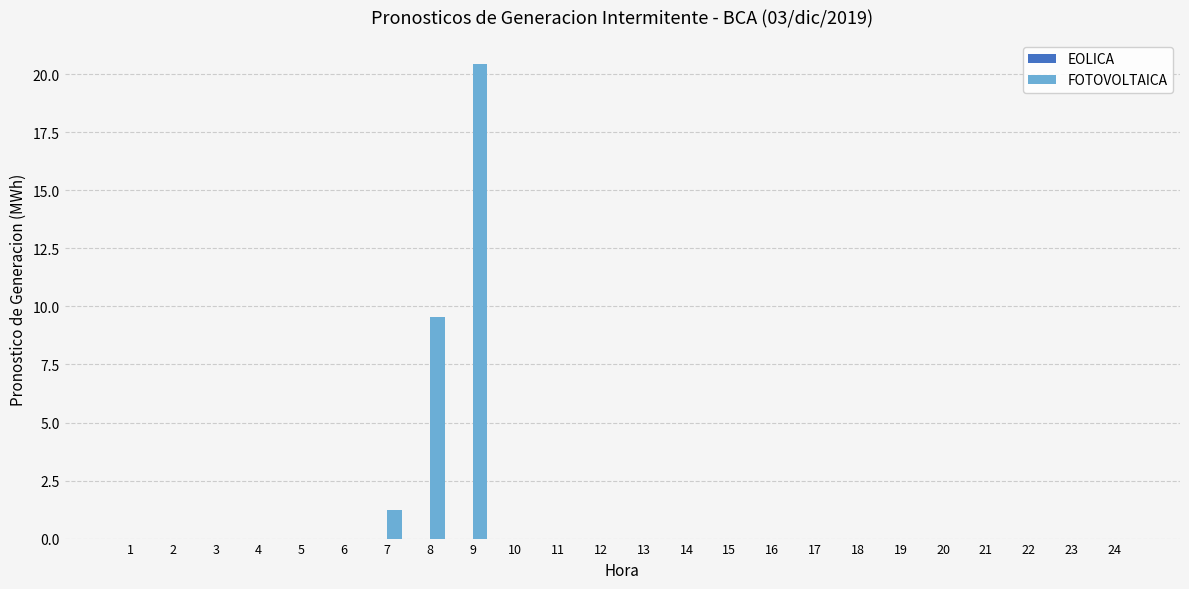

What is the sum of all values?

31.2